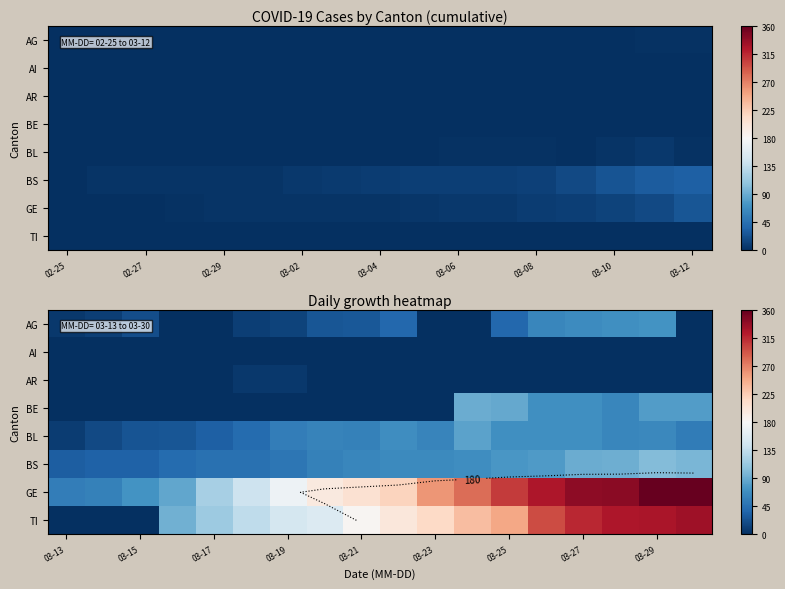

Is it true that GE equals 101 at 03-21?

False